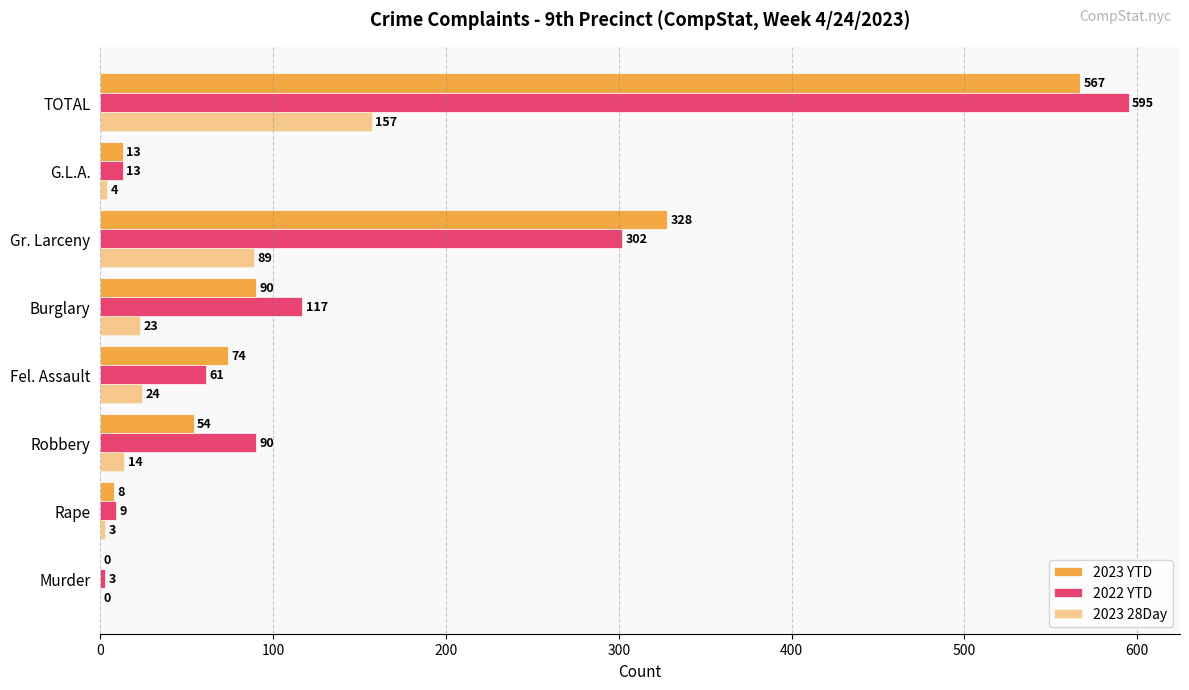

Count the number of data series in this chart.

3